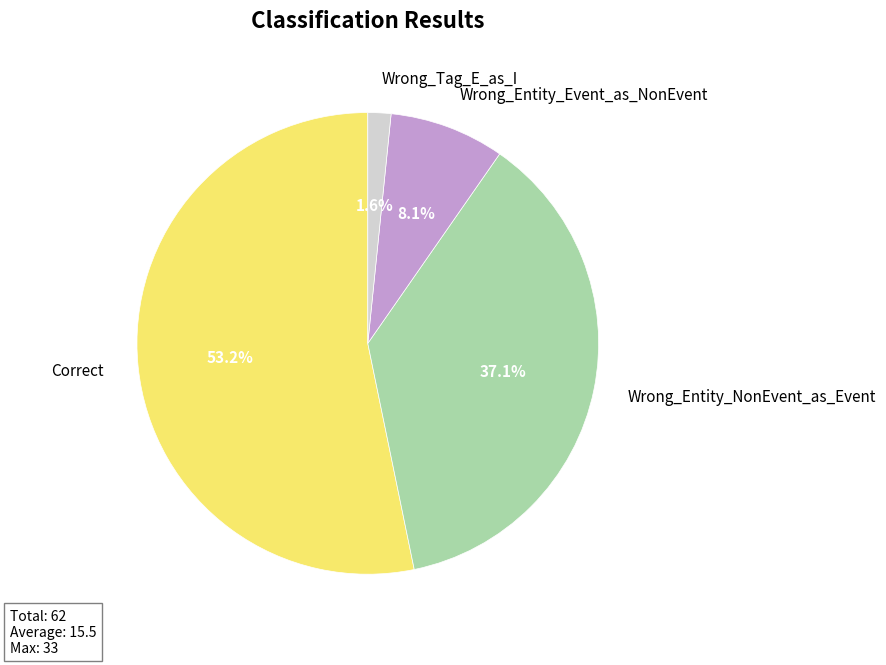

Rank the categories by value from lowest to highest.

Wrong_Tag_E_as_I, Wrong_Entity_Event_as_NonEvent, Wrong_Entity_NonEvent_as_Event, Correct